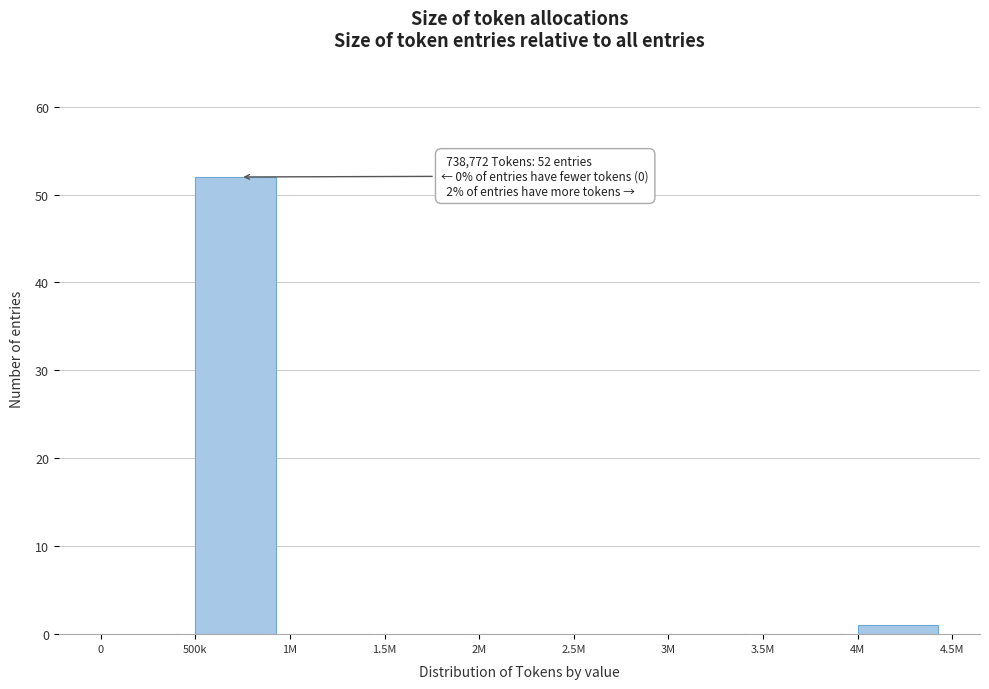

Reading left to right, what are all the values shown in this chart?

0=0	500k=52	1M=0	1.5M=0	2M=0	2.5M=0	3M=0	3.5M=0	4M=1